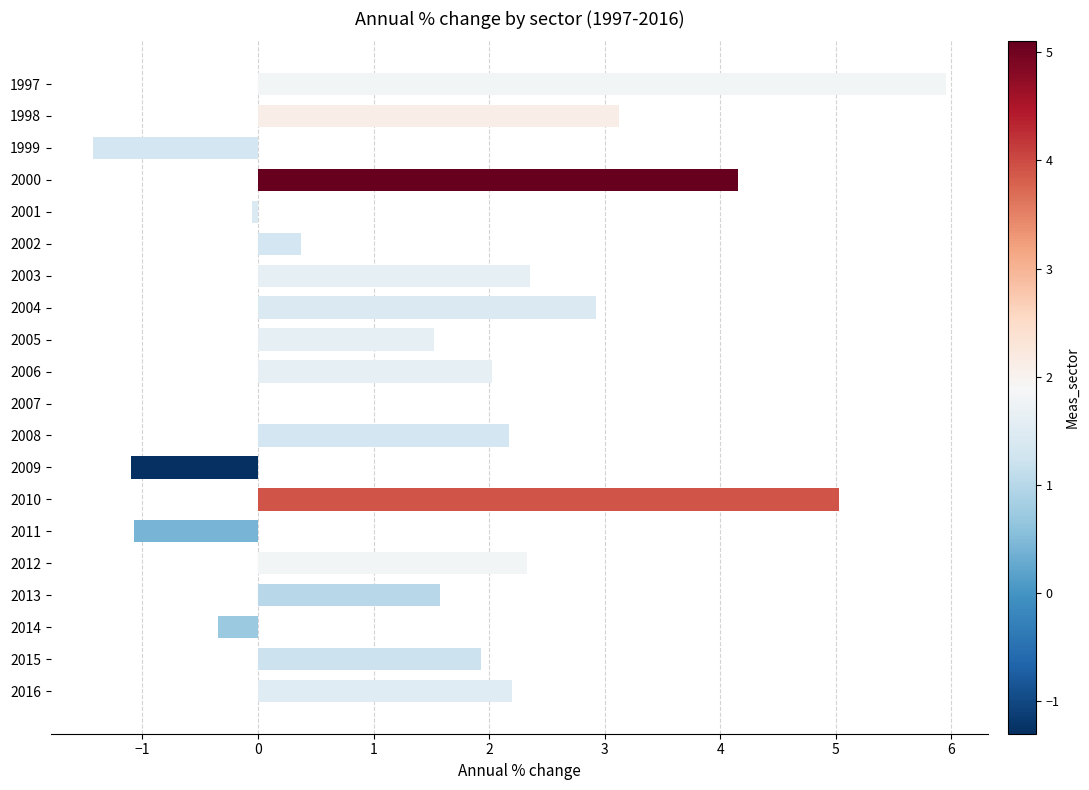

What value does the data have at 2005?

1.5